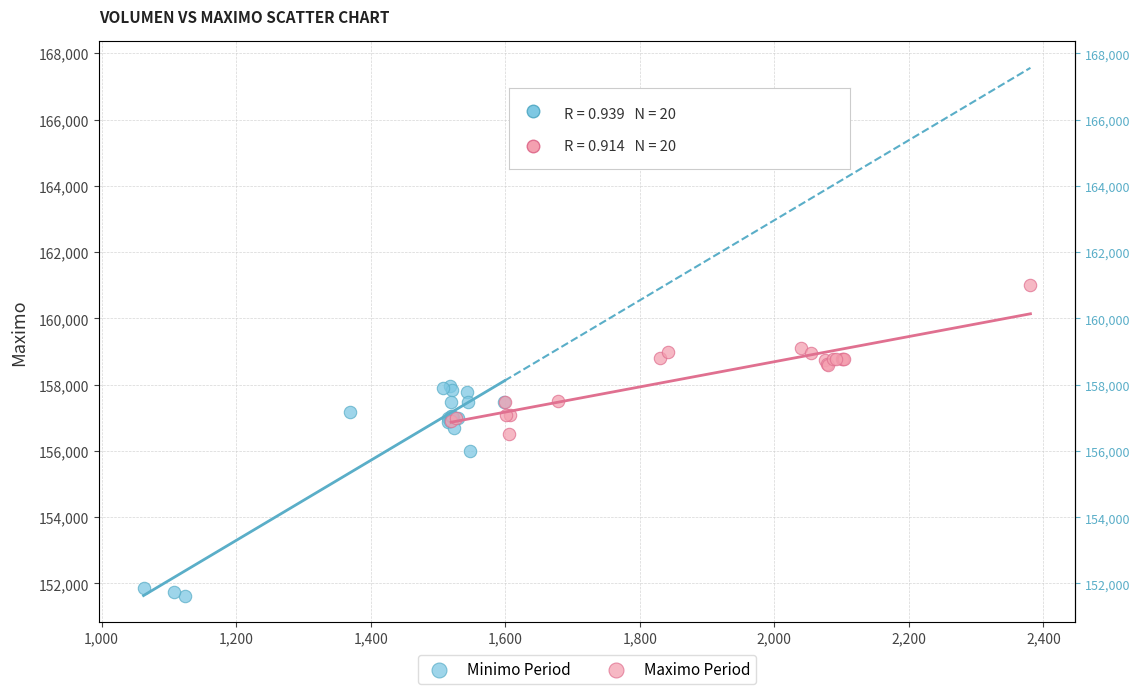

Which series contains the lowest Y value?

Minimo Period